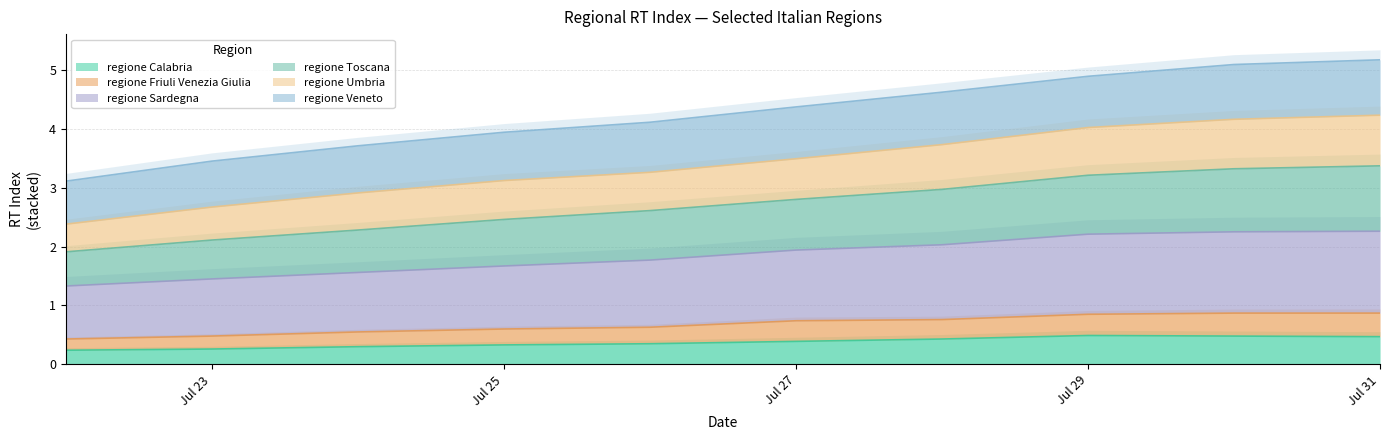

What is the average value of the regione Calabria series?

0.4